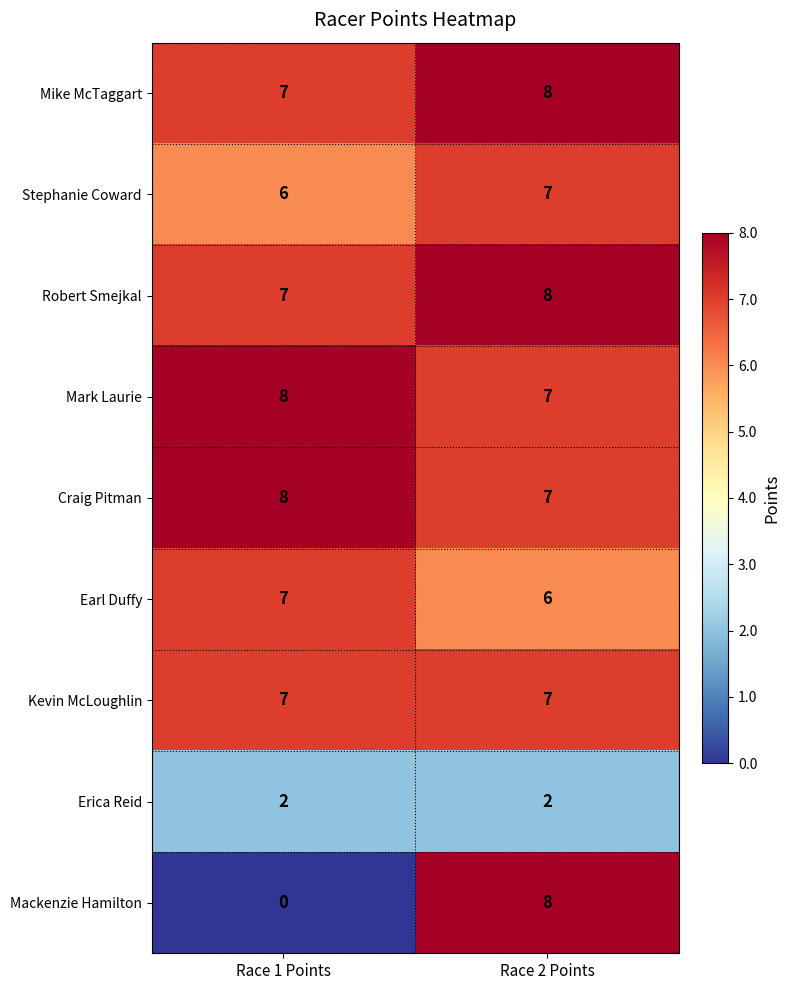

Which label corresponds to the smallest value in the chart?

Race 1 Points